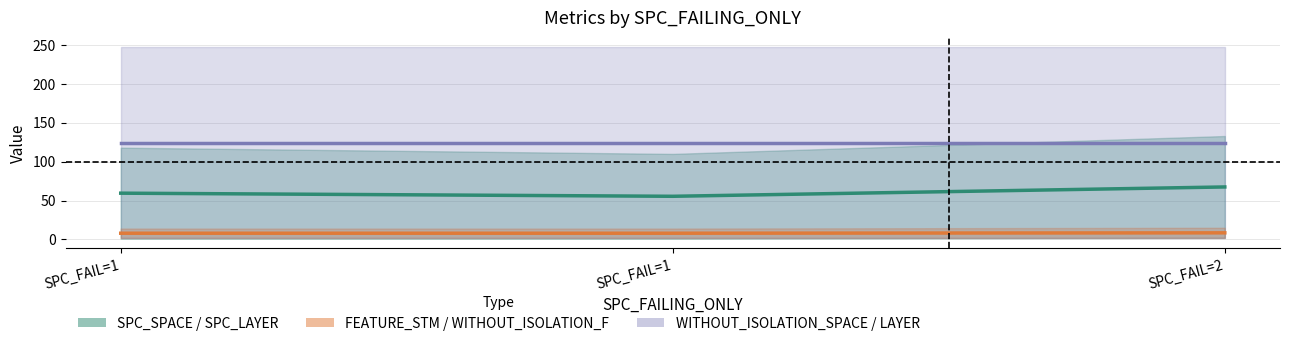

The WITHOUT_ISOLATION_F series shows 12.4 at SPC_FAIL=1. True or false?

False